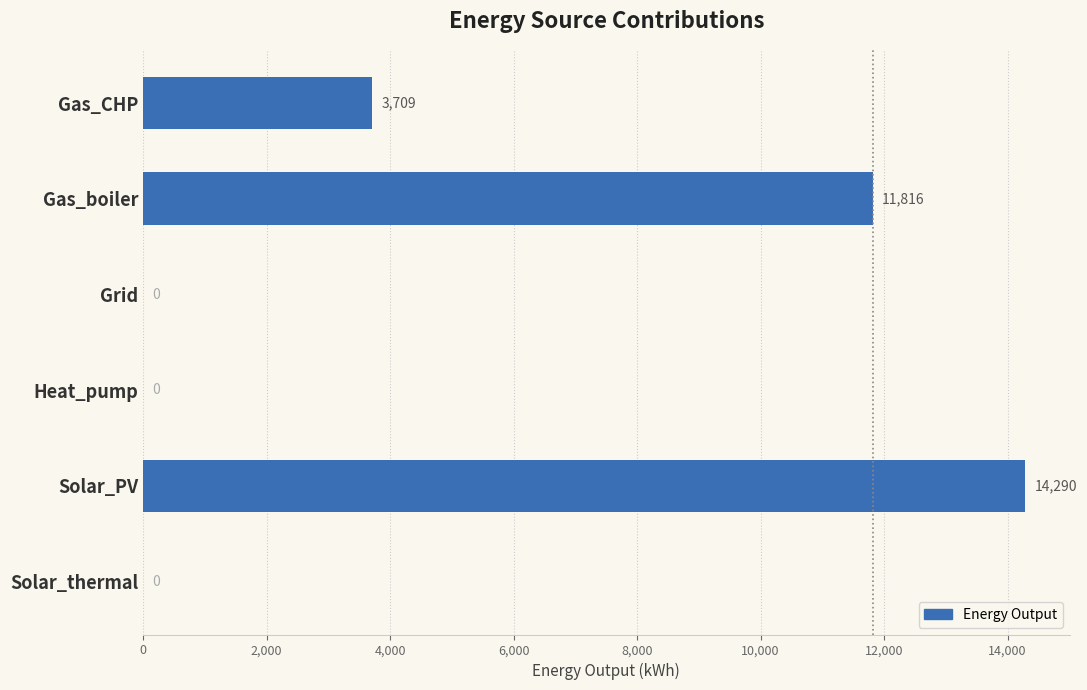

Are the bars horizontal?

Yes